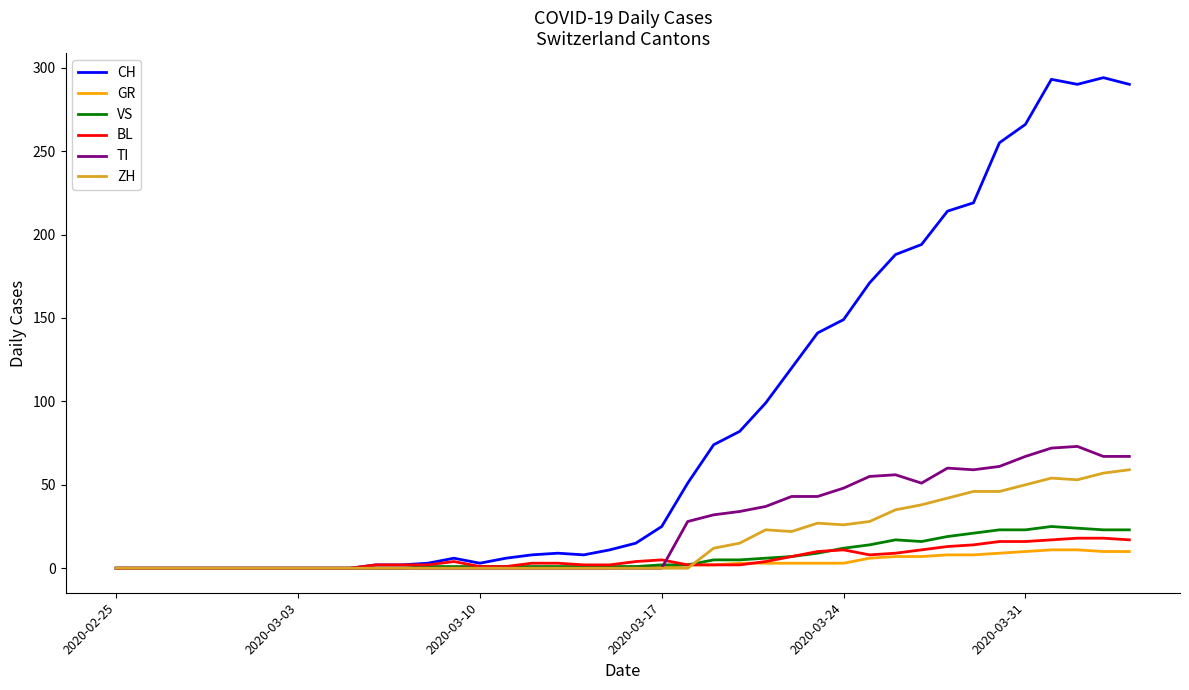

Which series has the widest spread of values?

CH